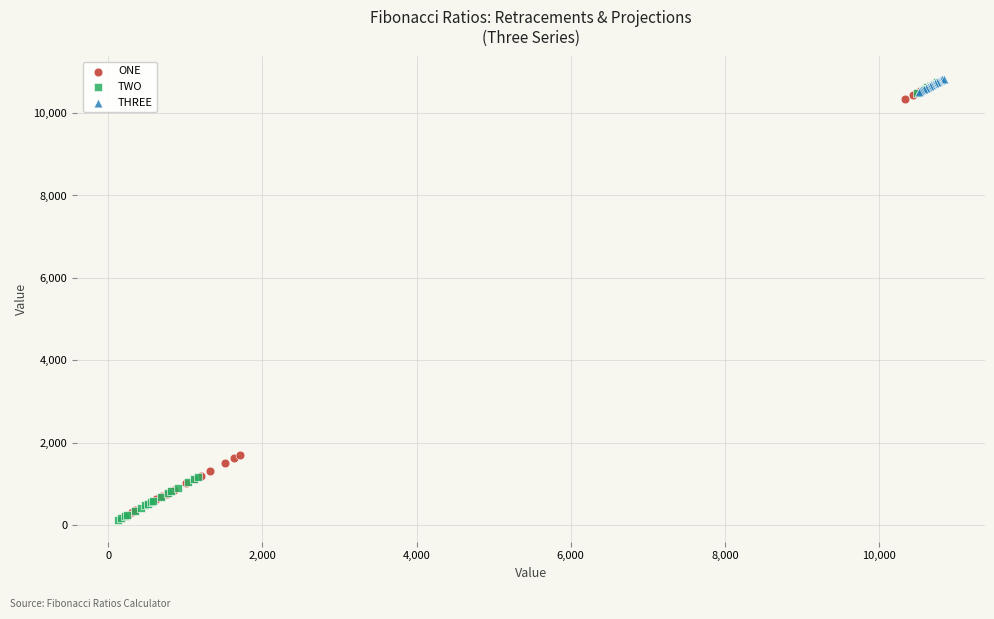

Which series has the widest spread of Y values?

TWO